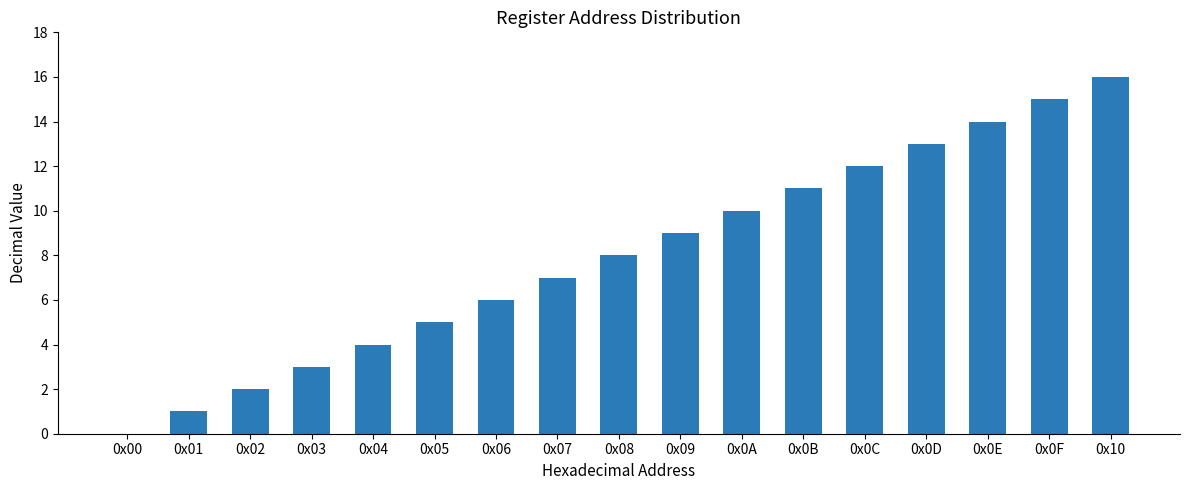

The value at 0x09 is 9. True or false?

True